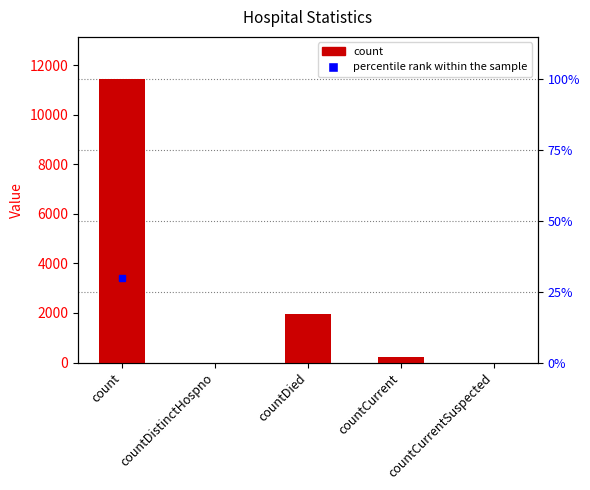

What is the change in value from count to countCurrentSuspected?

-11421